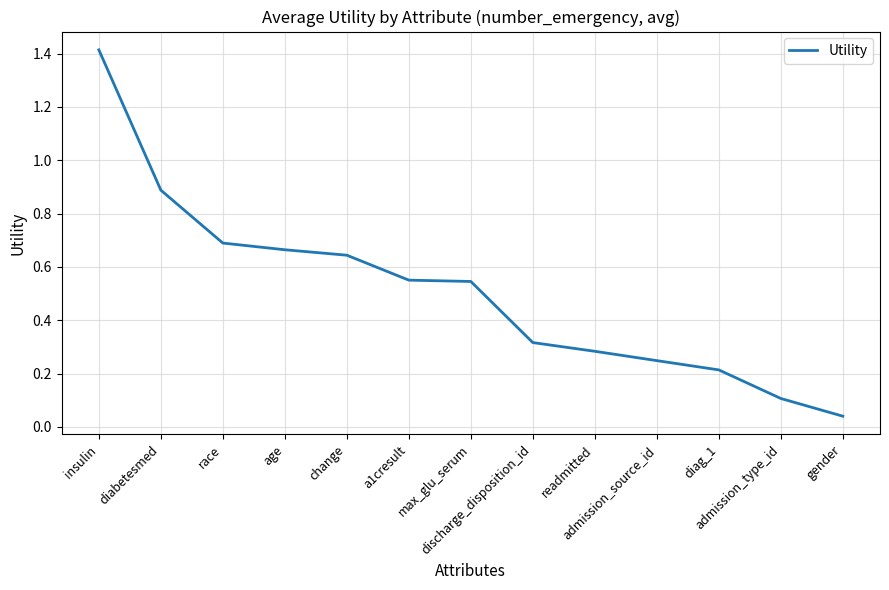

At which category does the chart reach its peak across all series?

insulin